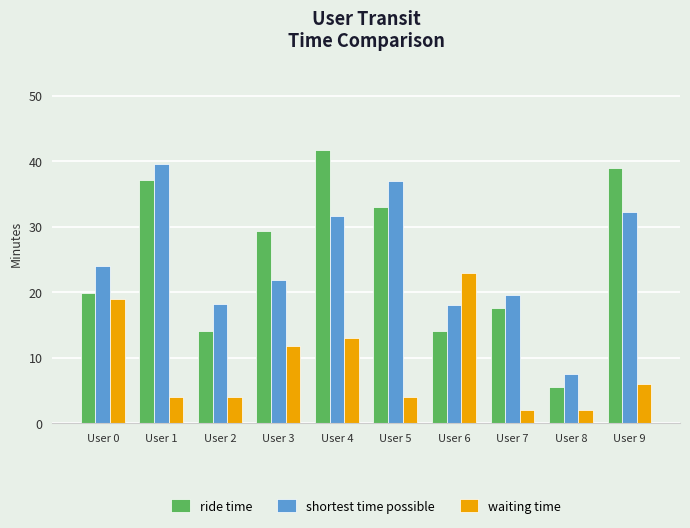

True or false: shortest time possible has a value of 39.6 at User 1.

True